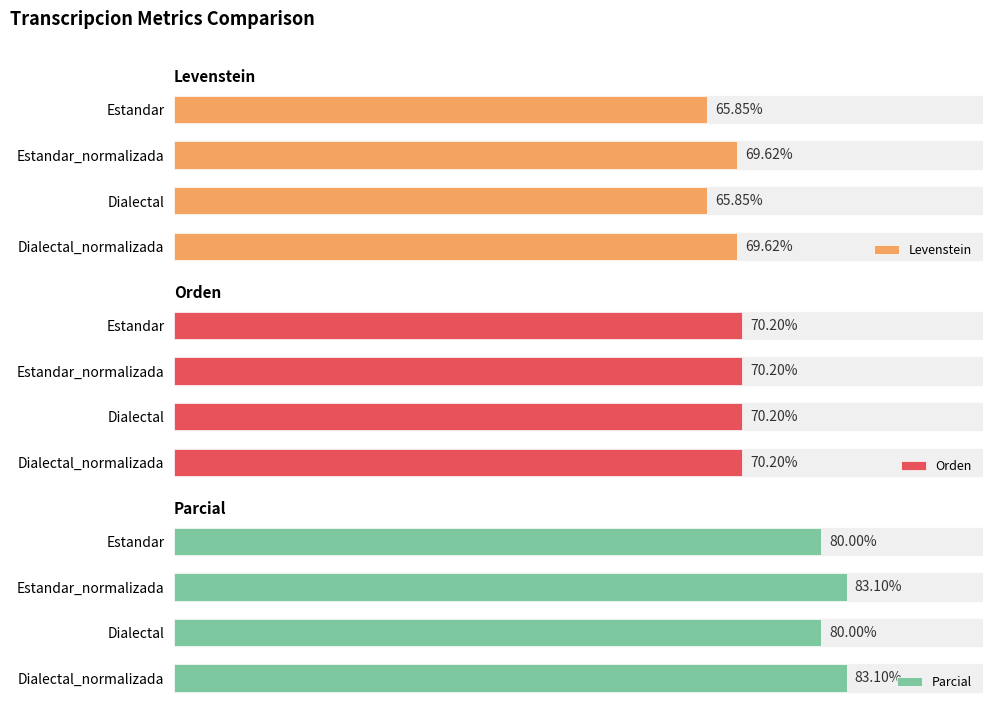

The value of Levenstein at 0 is 29.5. True or false?

False